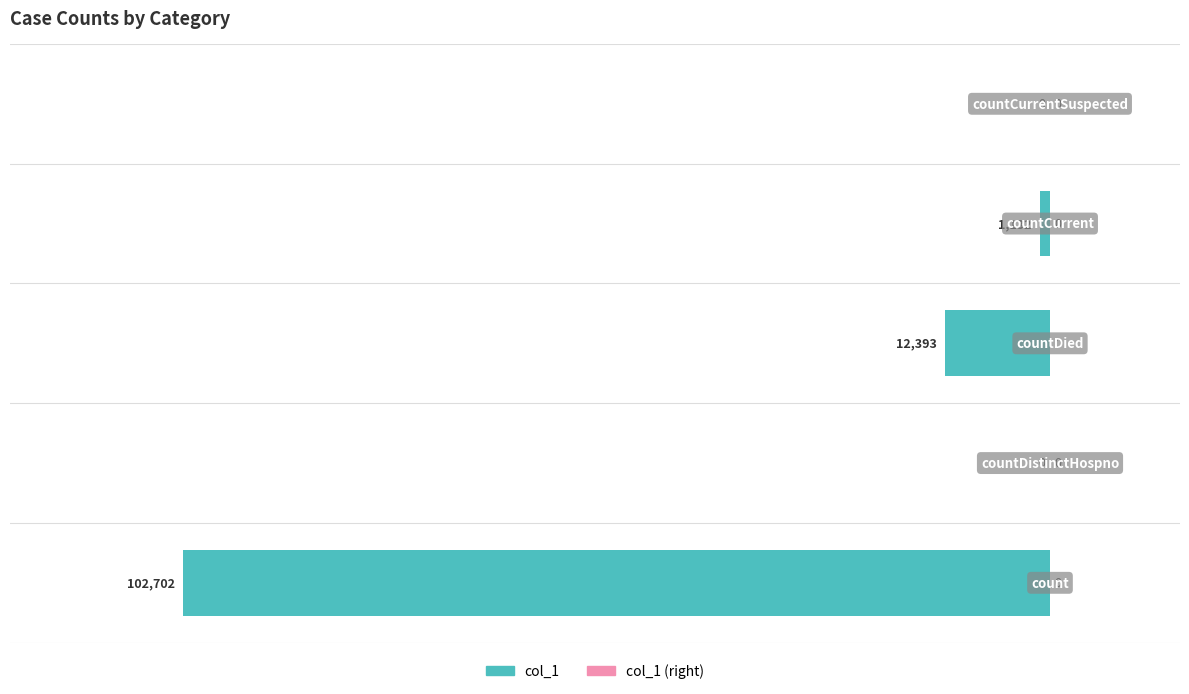

How many data points are above -1132?

2